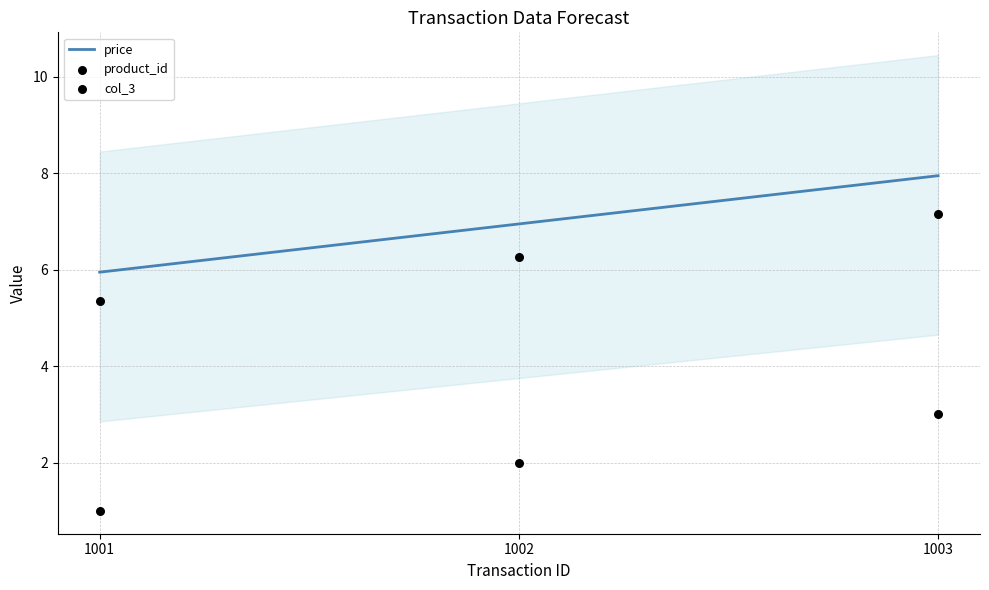

At which category is the sum across all series the highest?

1003